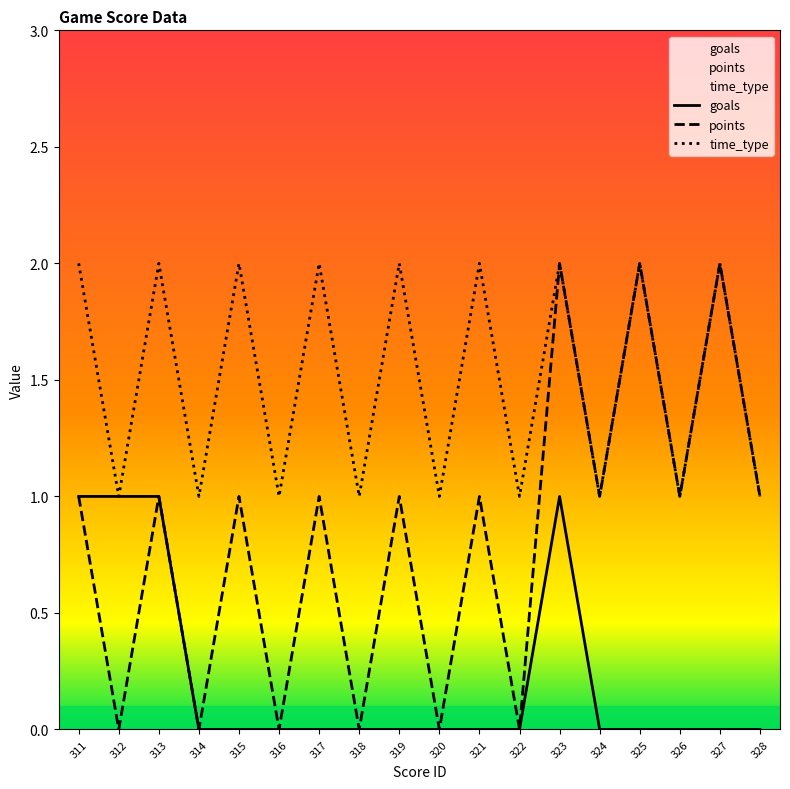

Does the chart have visible grid lines?

No